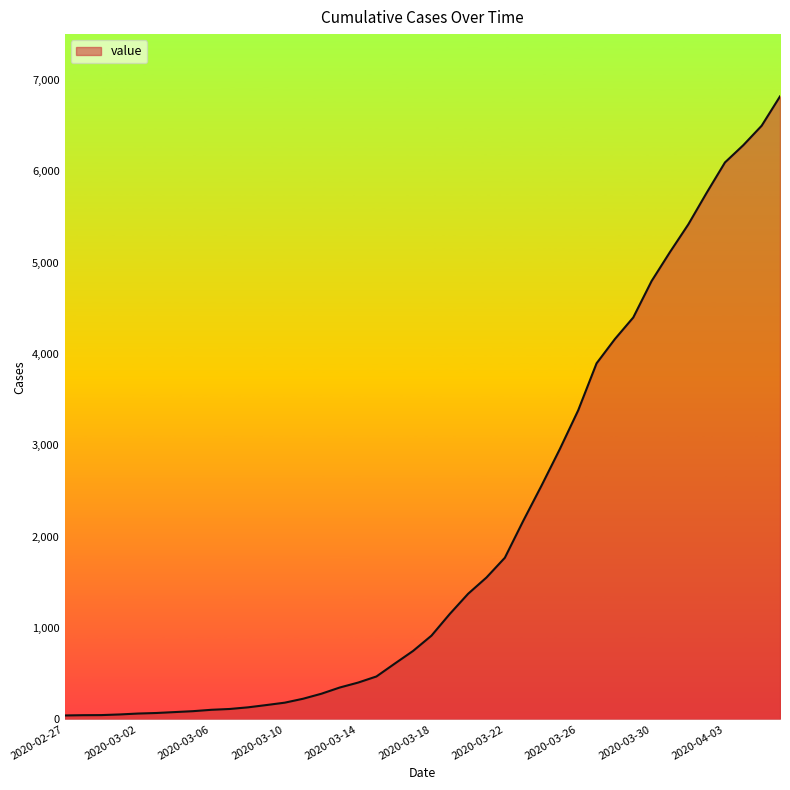

How many lines are shown in the chart?

1